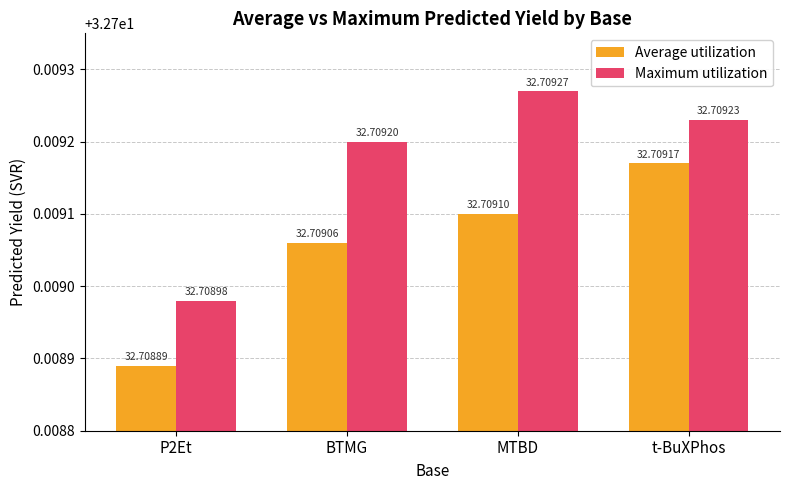

Reading left to right, list all the values displayed in this chart.

Average utilization: P2Et=32.7	BTMG=32.7	MTBD=32.7	t-BuXPhos=32.7
Maximum utilization: P2Et=32.7	BTMG=32.7	MTBD=32.7	t-BuXPhos=32.7